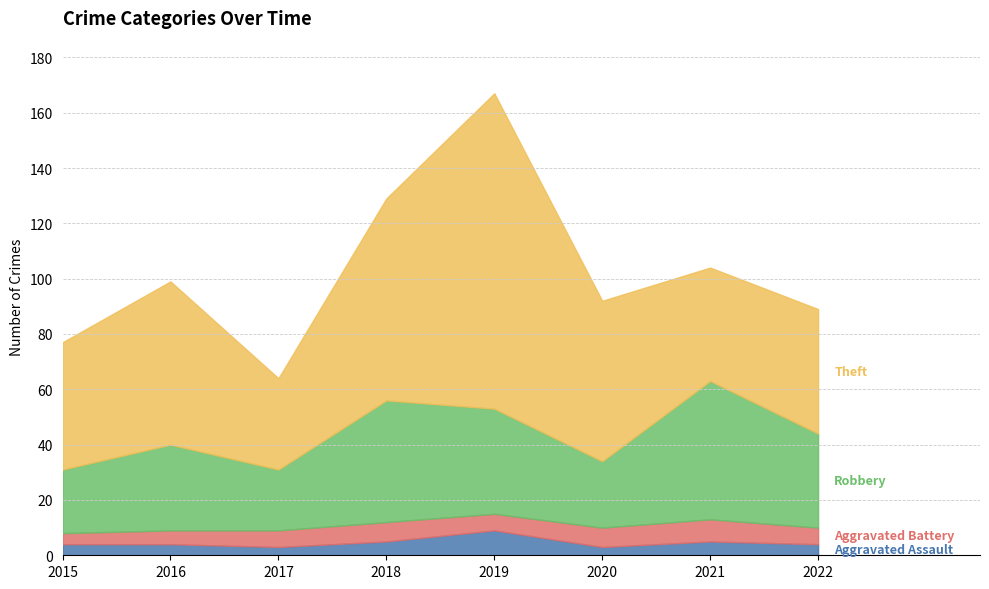

True or false: Aggravated Assault and Robbery cross at least once.

False